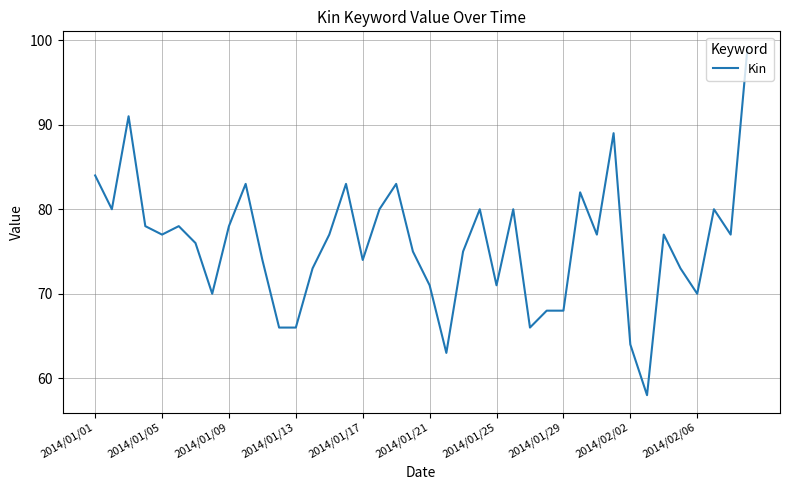

What is the minimum value shown in the chart?

58